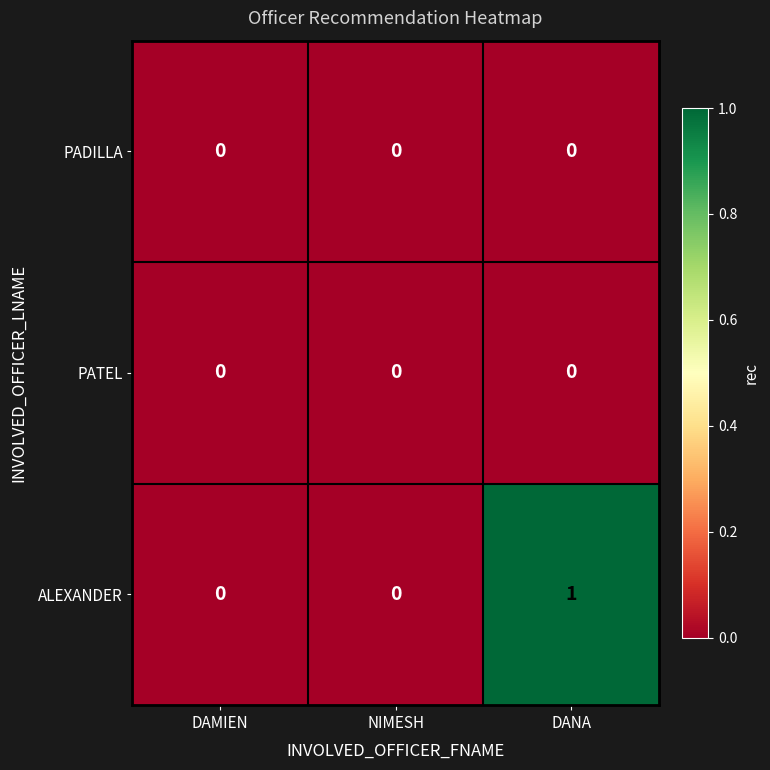

Which series has the largest total across all categories?

ALEXANDER